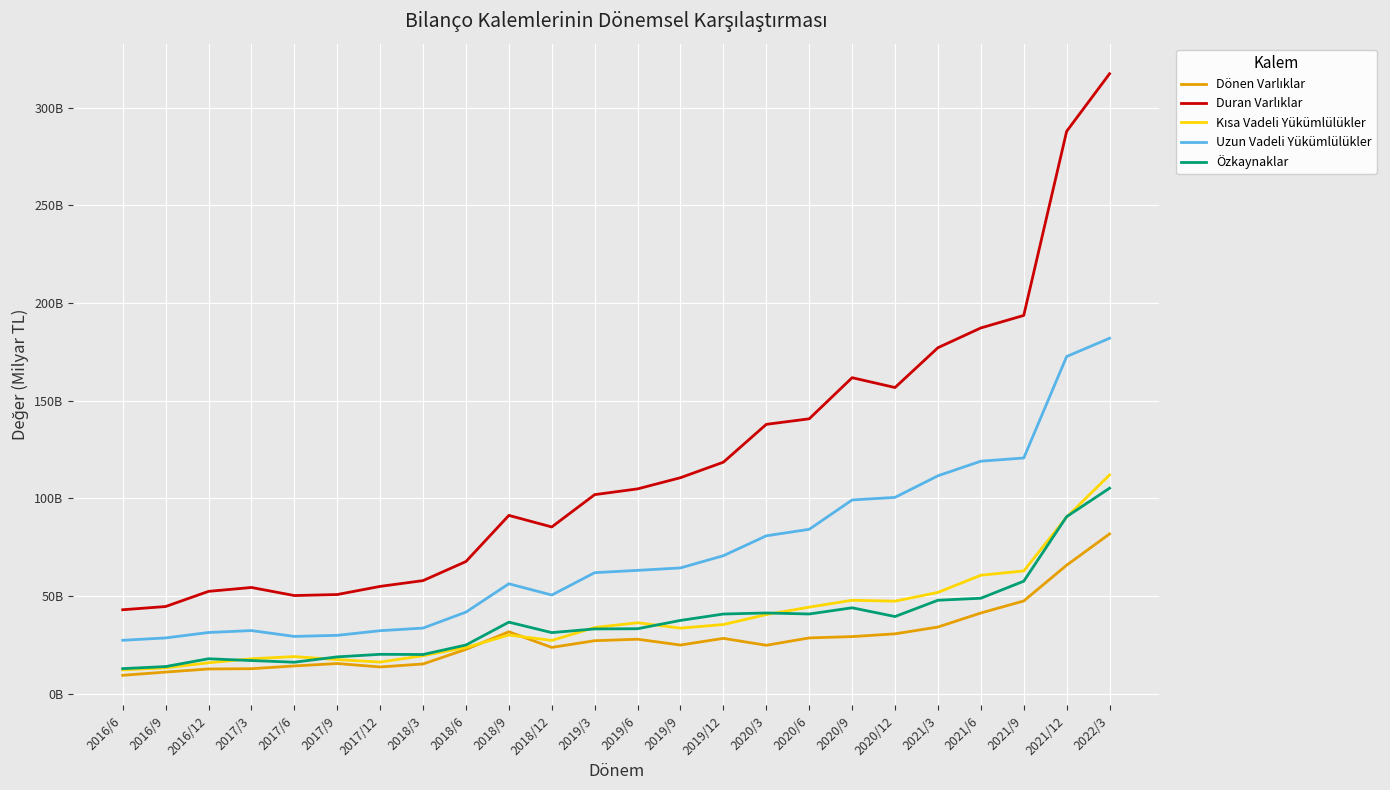

In Dönen Varlıklar, how many points are higher than both neighbors (excluding endpoints)?

4